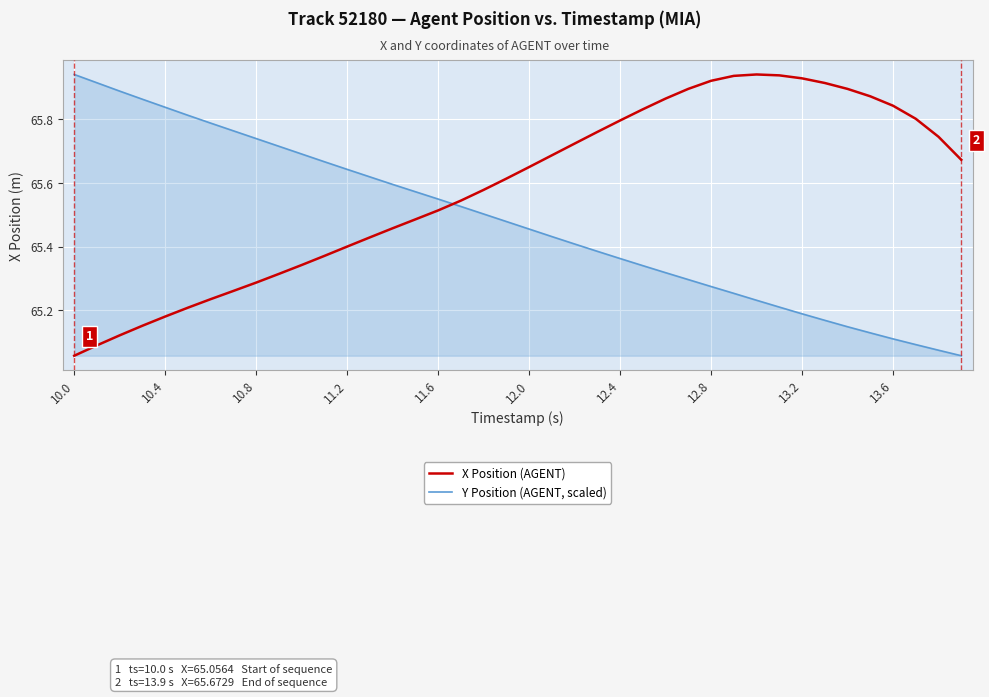

How many times do X Position (AGENT) and Y Position (AGENT, scaled) cross each other?

1